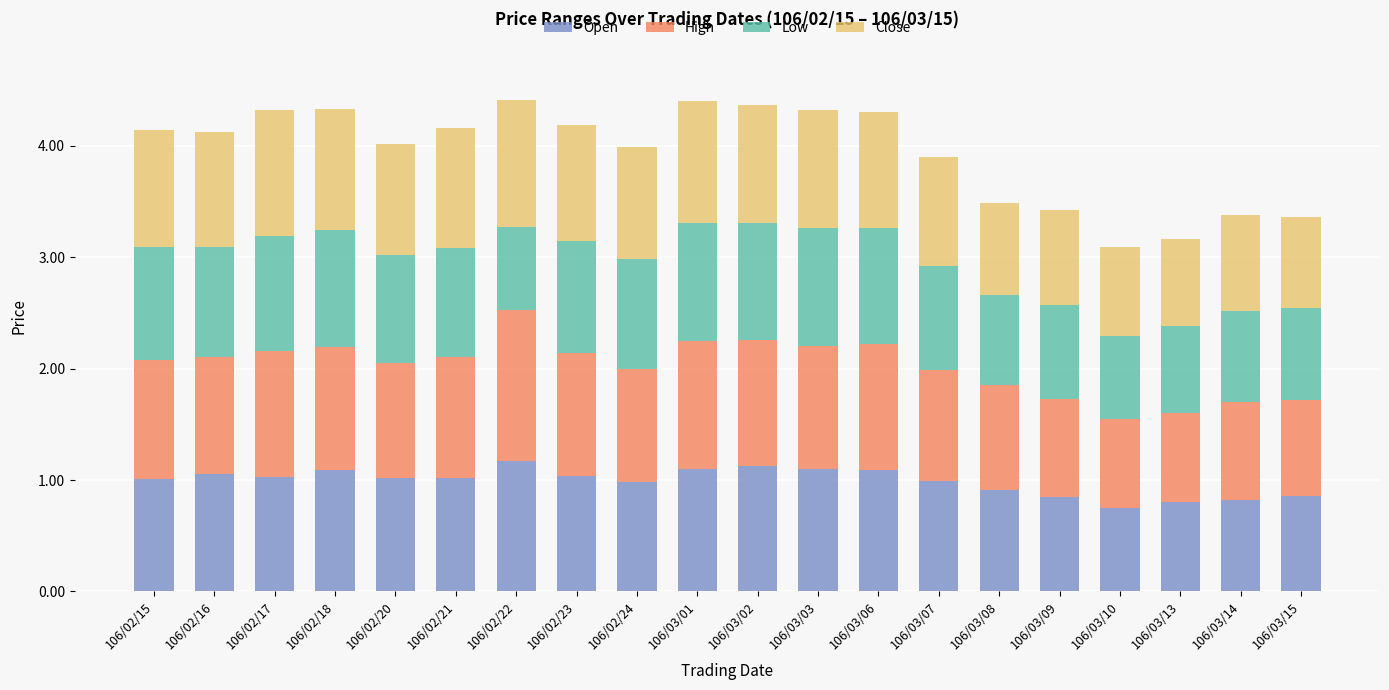

What is the total value across all series at 106/03/02?

4.4